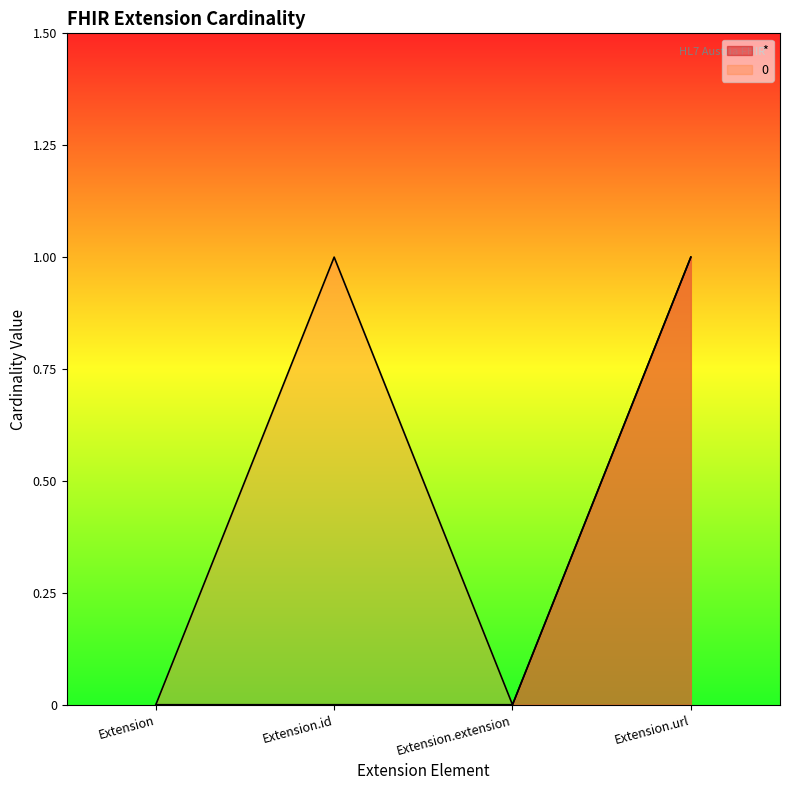

At Extension.id, list the series in order from largest to smallest.

0, *